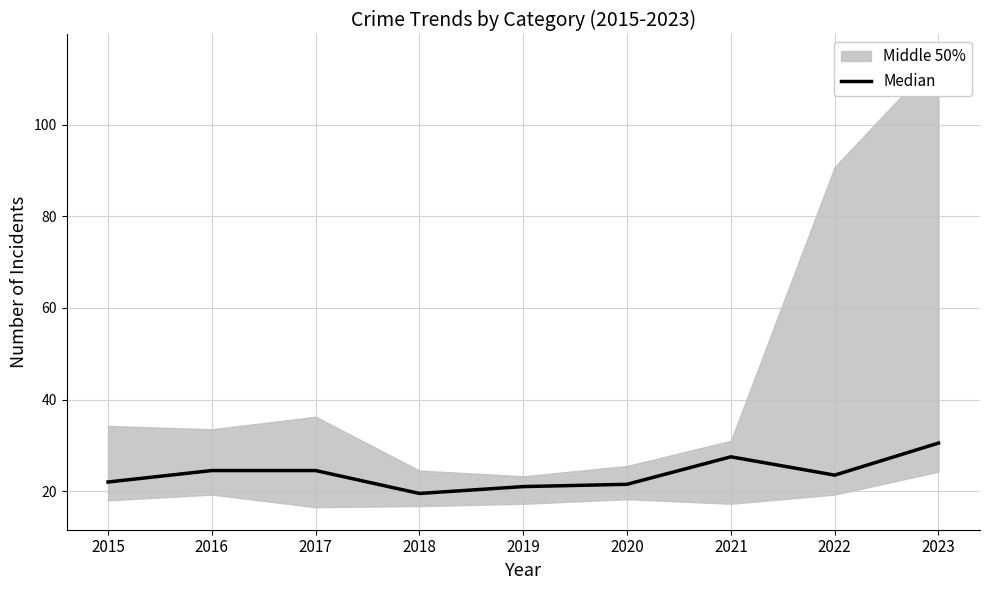

How many values are below 23?

4